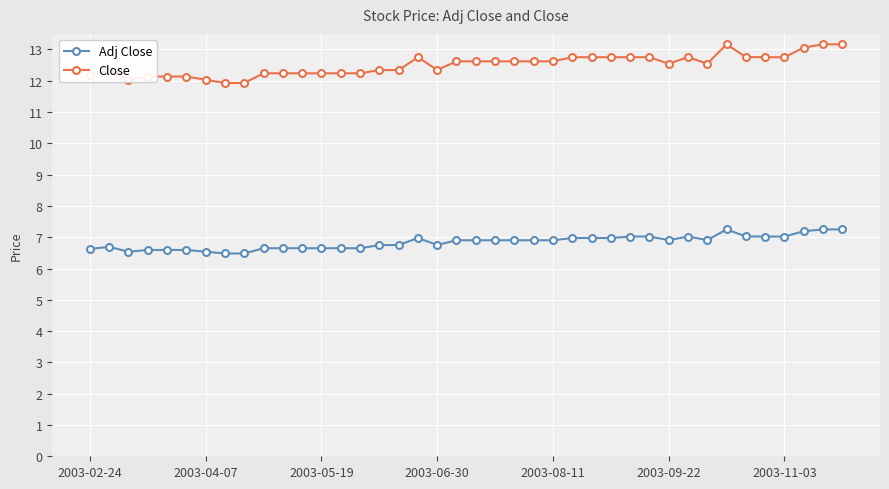

True or false: Adj Close and Close cross at least once.

False